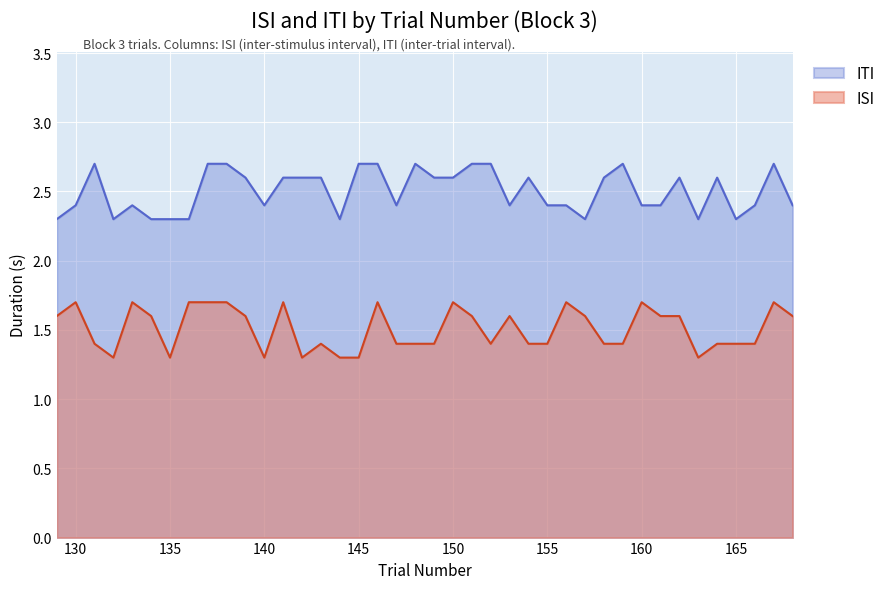

At how many categories does at least one series exceed 2?

40